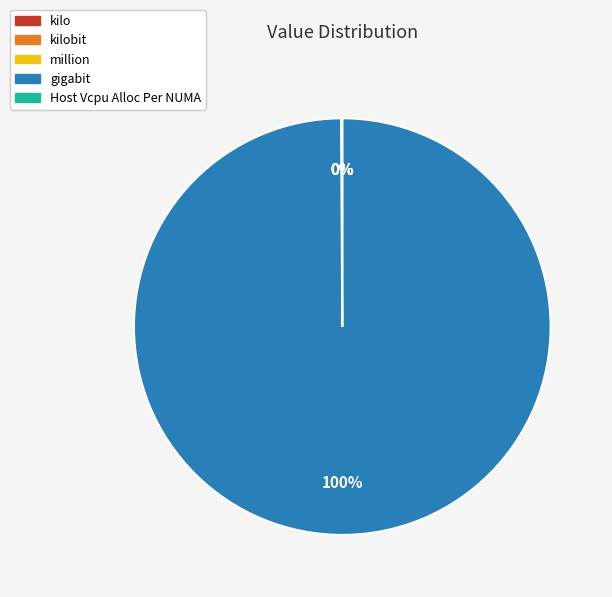

What percentage is the gigabit slice, to the nearest percent?

100%